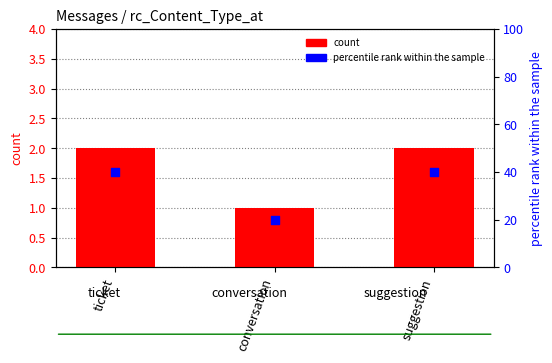

What are all the series names shown in the legend?

count, percentile rank within the sample